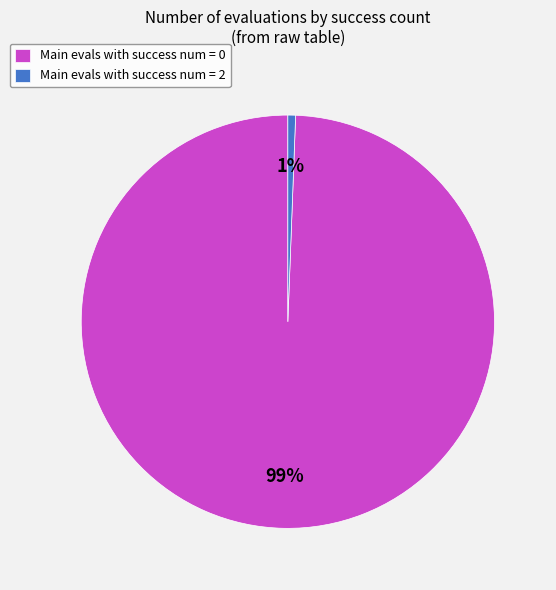

Which has a higher value, Main evals with success num = 2 or Main evals with success num = 0?

Main evals with success num = 0